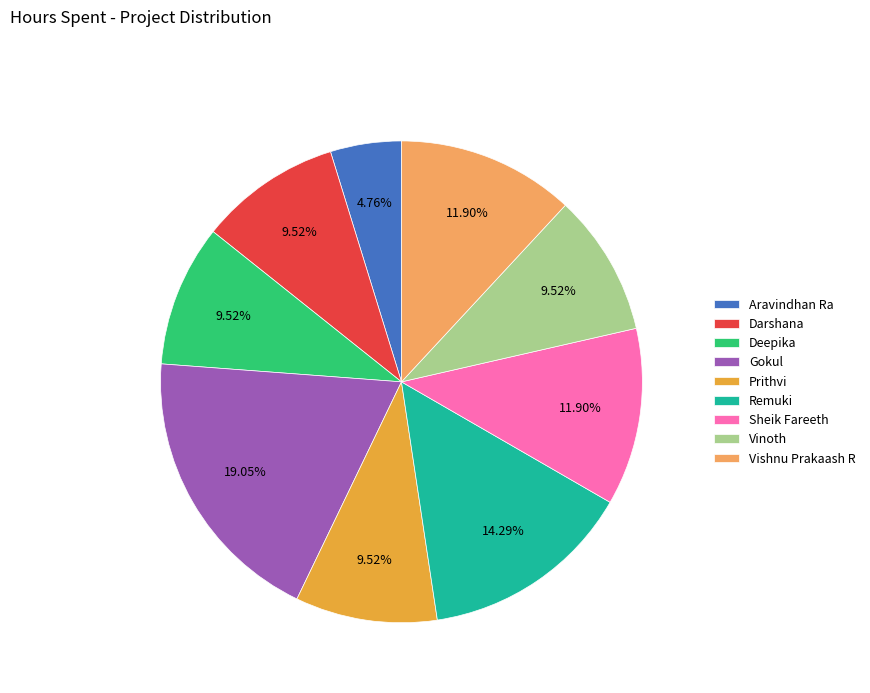

What is the ratio of the value at Gokul to the value at Vinoth?

2.0